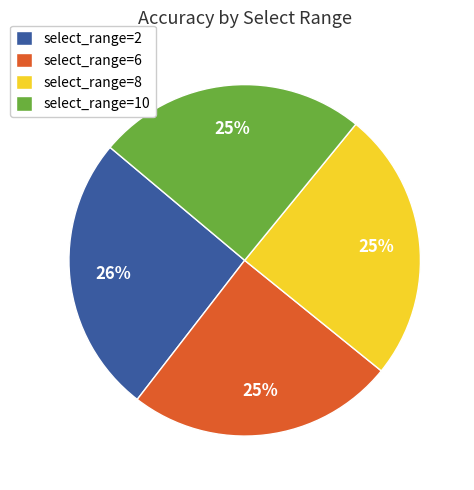

True or false: select_range=10 accounts for 33% of the total.

False